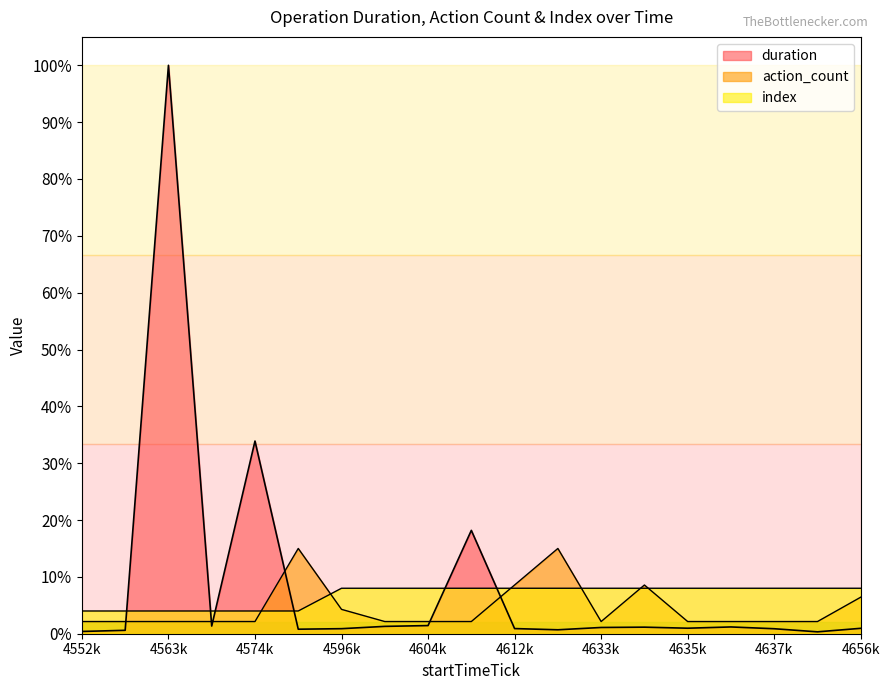

List the series in order of their overall mean, lowest first.

action_count, index, duration